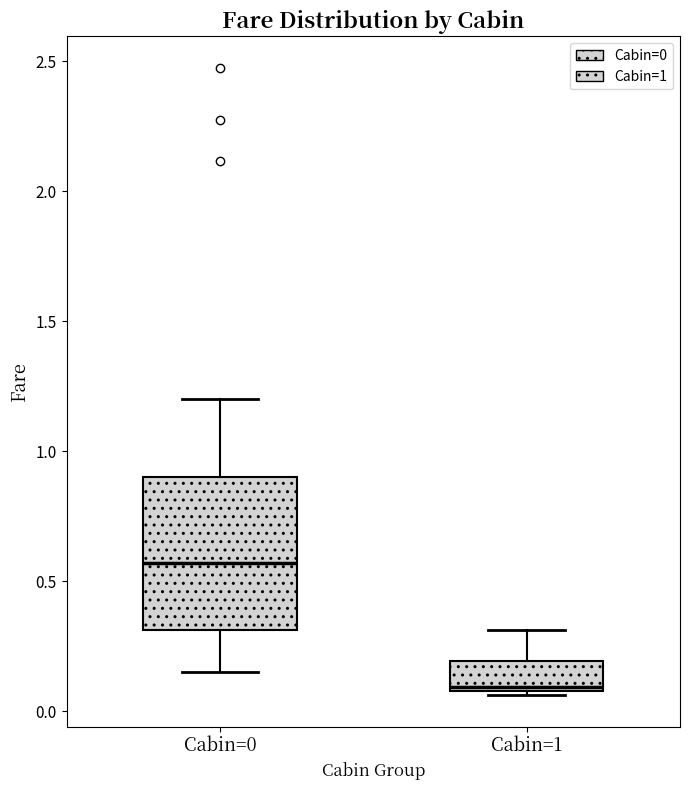

Reading left to right, read every box against the y-axis: the position of its median line, the range the box covers, and the ends of its whiskers. The values are not printed on the chart, so give them approximately, as read against the axis.

Cabin=0: median 0.55, box 0.30 to 0.90, whiskers 0.15 to 1.20
Cabin=1: median 0.10 (just above the box's lower edge), box 0.10 to 0.20, whiskers 0.05 to 0.30